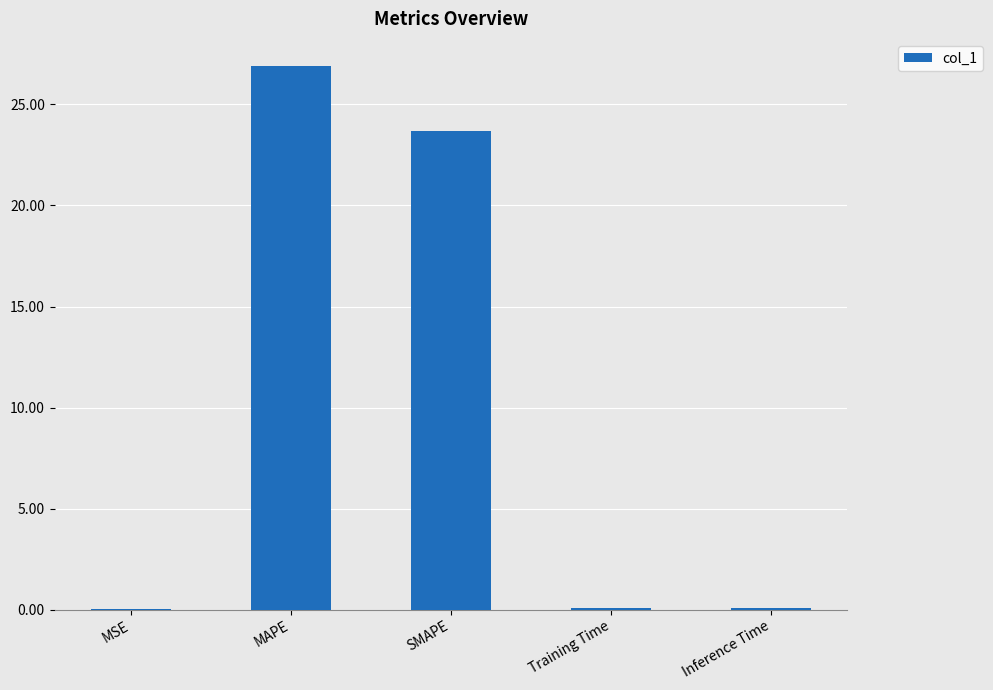

At which label is the value closest to 13?

SMAPE